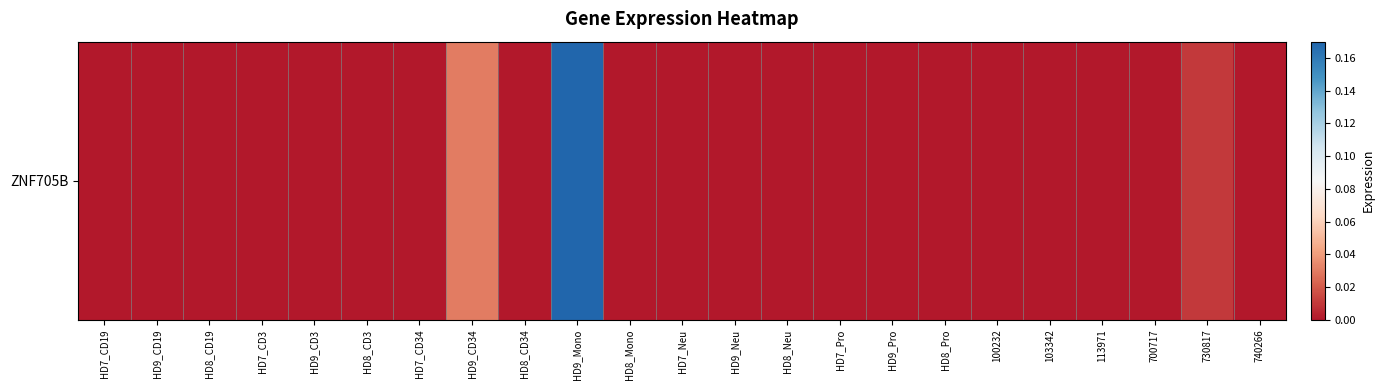

At which category does the chart reach its peak across all series?

HD9_Mono